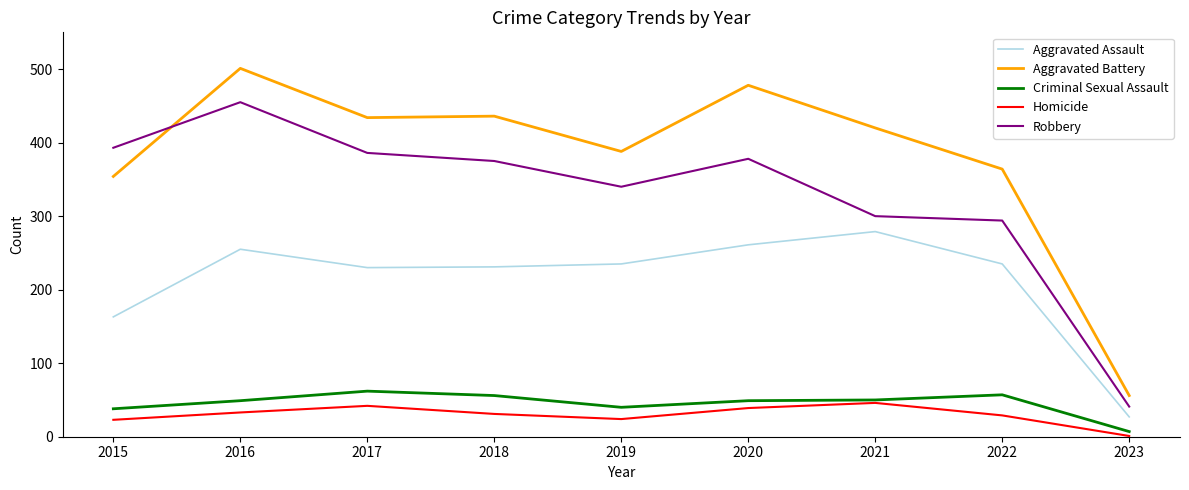

The value of Robbery at 2018 is 375. True or false?

True